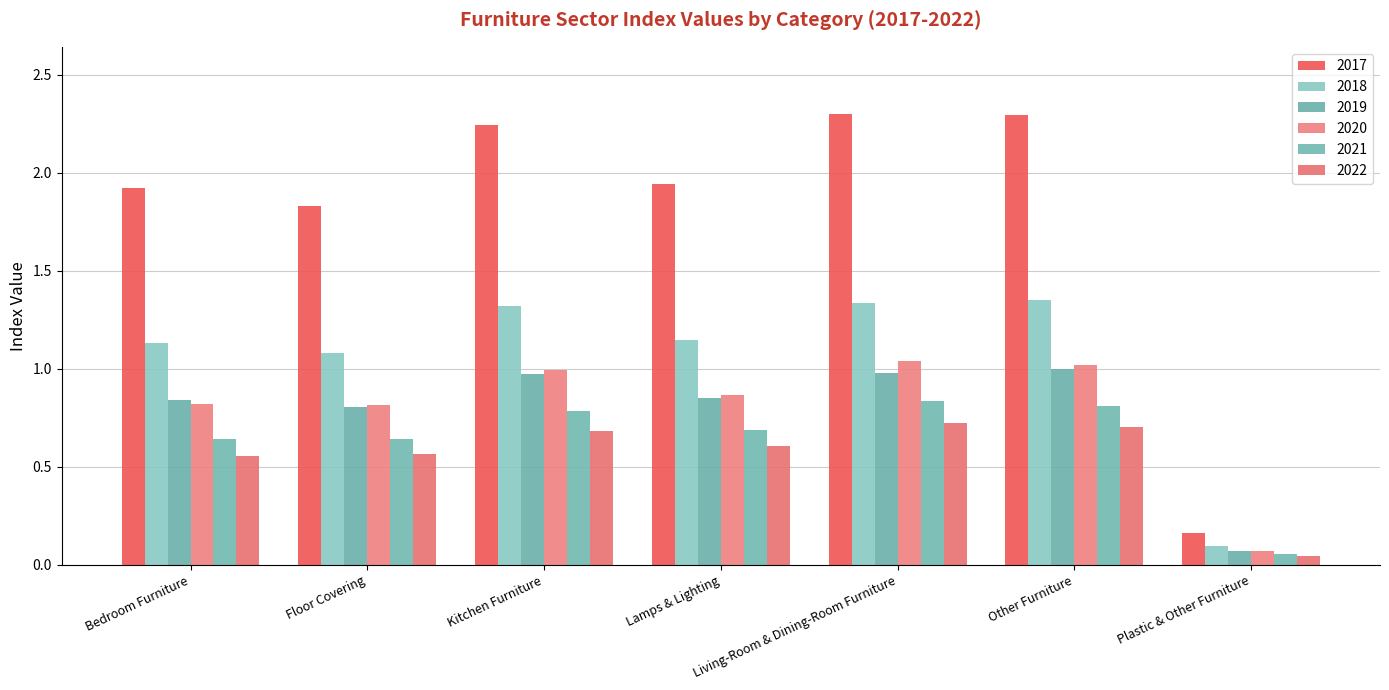

How many groups of bars are there?

7